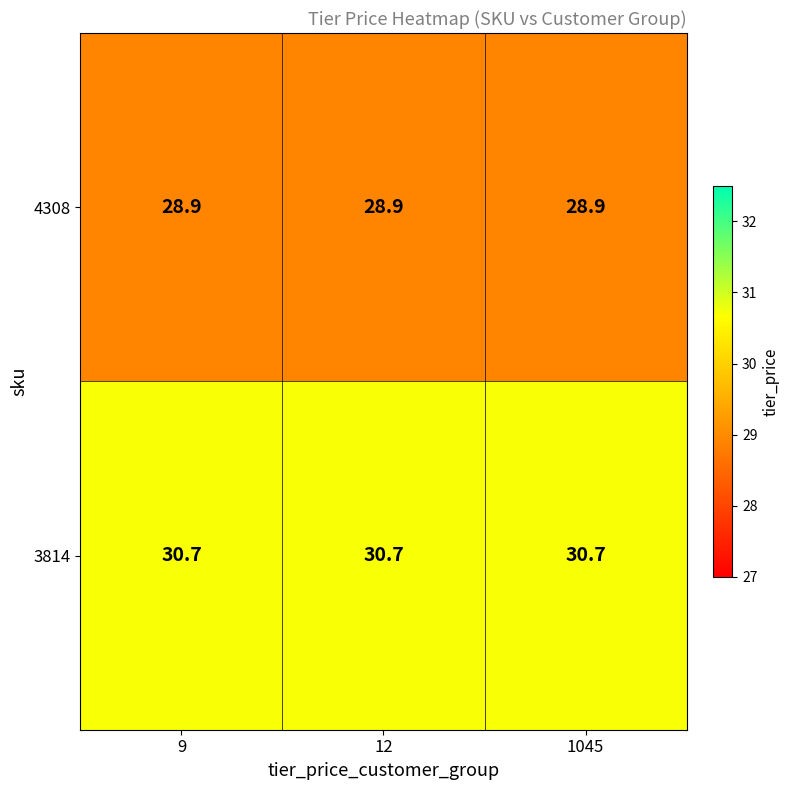

How many categories are shown in the chart?

3